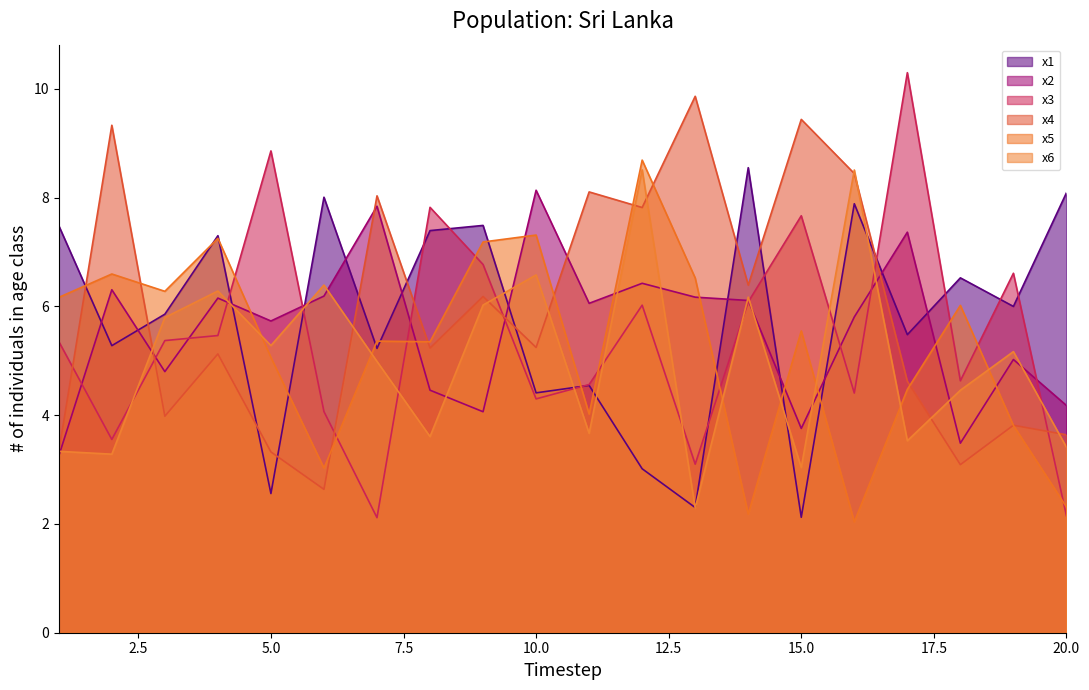

Reading right to left, extract all data points from this chart.

x1: 8.1	6.0	6.5	5.5	7.9	2.1	8.6	2.3	3.0	4.5	4.4	7.5	7.4	5.2	8.0	2.6	7.3	5.9	5.3	7.5
x2: 4.2	5.0	3.5	7.4	5.8	3.8	6.1	6.2	6.4	6.1	8.1	4.1	4.5	7.8	6.2	5.7	6.2	4.8	6.3	3.3
x3: 2.2	6.6	4.6	10.3	4.4	7.7	6.1	3.1	6.0	4.6	4.3	6.8	7.8	2.1	4.1	8.9	5.5	5.4	3.6	5.4
x4: 3.6	3.8	3.1	4.6	8.4	9.4	6.4	9.9	7.8	8.1	5.2	6.2	5.2	8.0	2.6	3.3	5.1	4.0	9.3	3.3
x5: 2.3	3.8	6.0	4.5	2.0	5.5	2.2	6.5	8.7	4.0	7.3	7.2	5.4	5.4	3.0	5.1	7.3	6.3	6.6	6.2
x6: 3.4	5.2	4.5	3.5	8.5	3.0	6.2	2.3	8.5	3.7	6.6	6.0	3.6	5.0	6.4	5.3	6.3	5.8	3.3	3.3